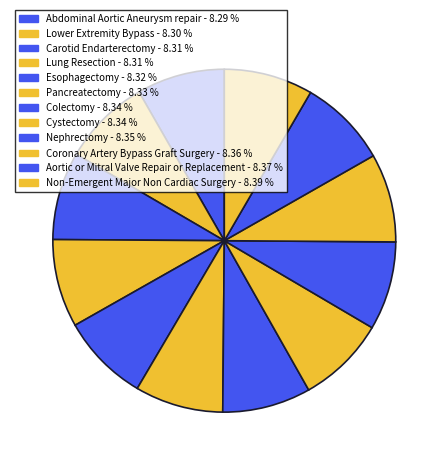

Count the number of slices in the pie.

12